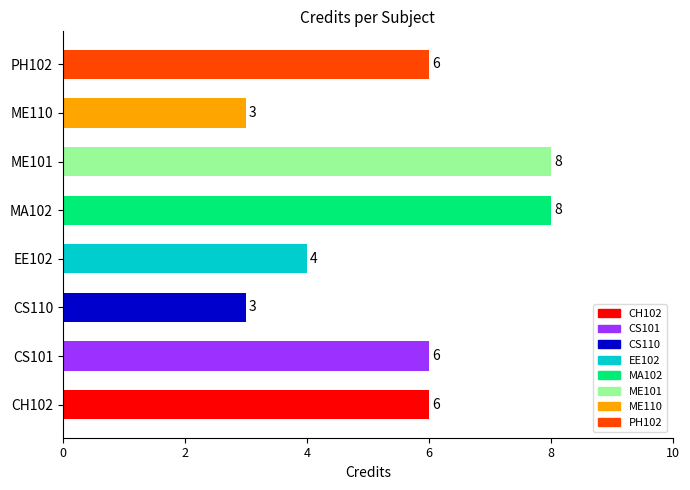

Reading right to left, transcribe all the data shown in this chart.

6	3	8	8	4	3	6	6